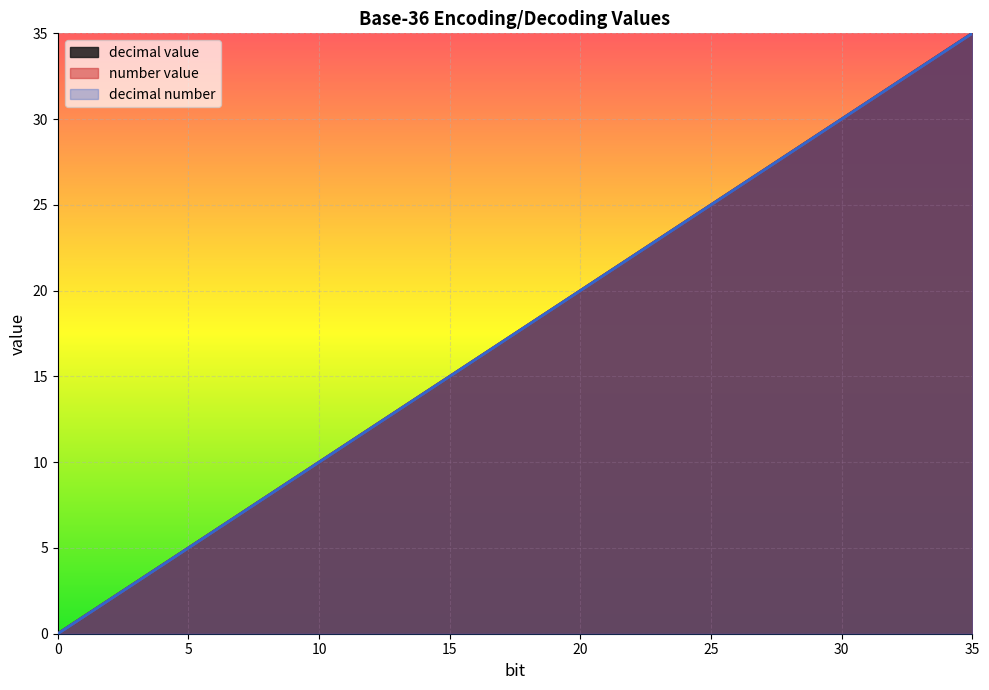

At which label does decimal value first exceed 18?

19